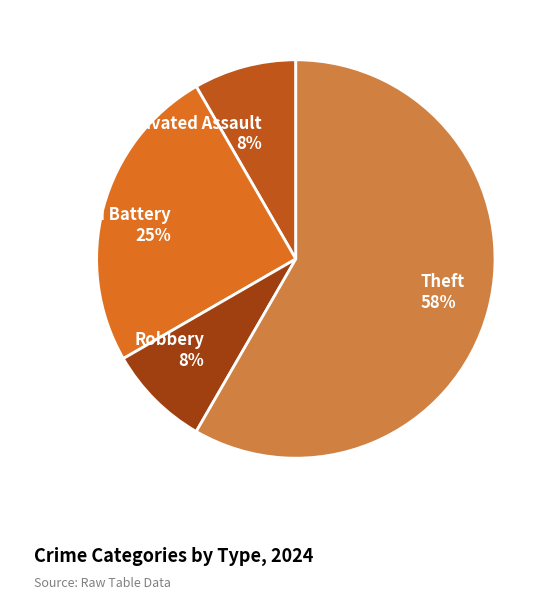

To the nearest percent, what is the combined percentage of Aggravated Battery and Aggravated Assault?

33%